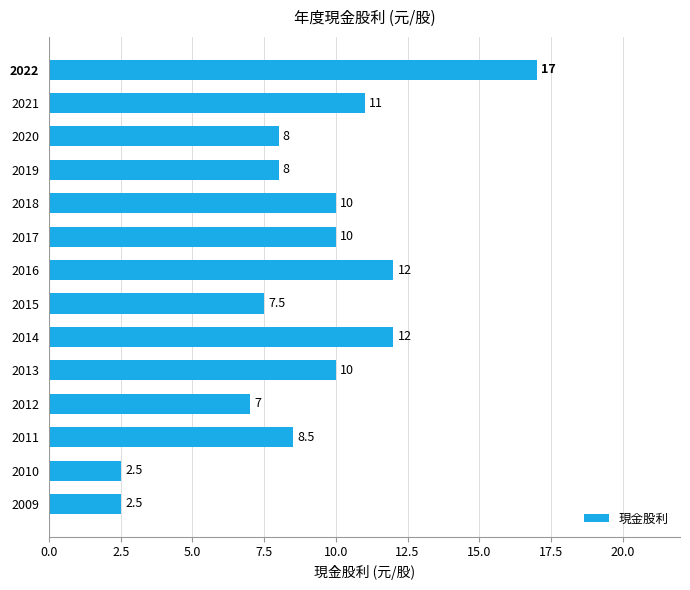

How many series are shown in this chart?

1